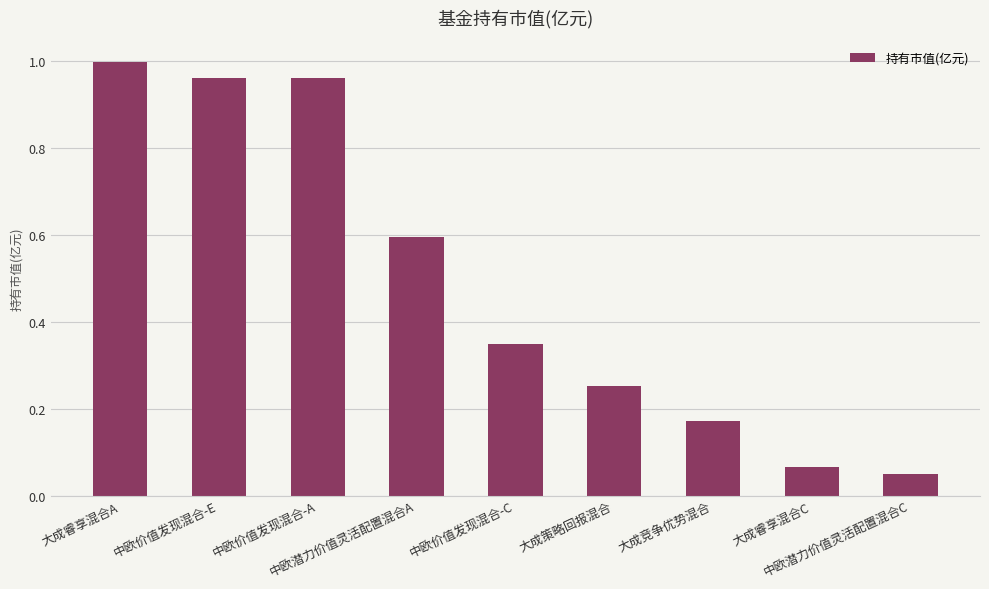

What is the difference between the second highest and second lowest values?

0.9